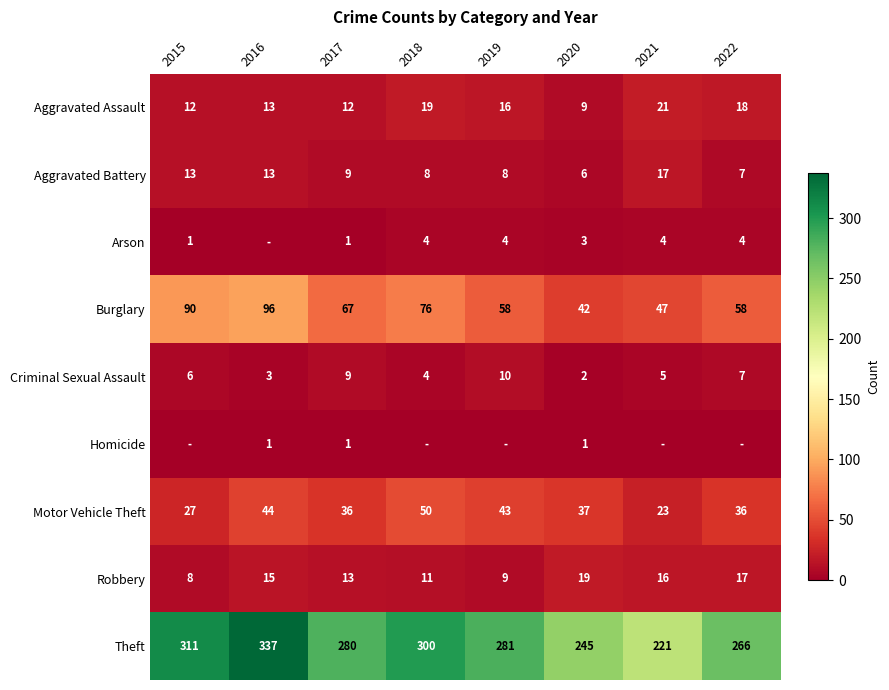

The Criminal Sexual Assault series shows 7 at 2022. True or false?

True